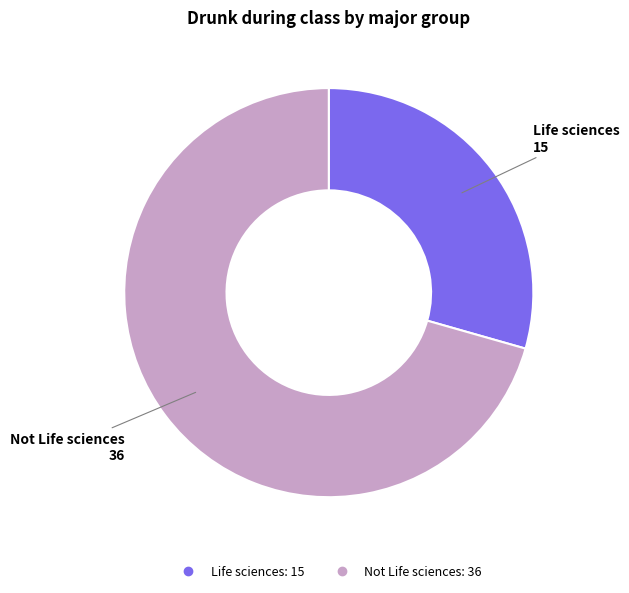

Rank the categories by value from highest to lowest.

Not Life sciences, Life sciences